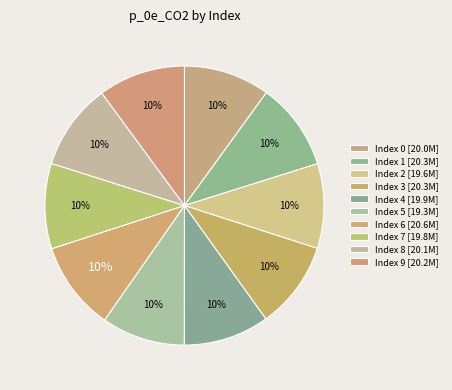

How many slices are in this pie chart?

10